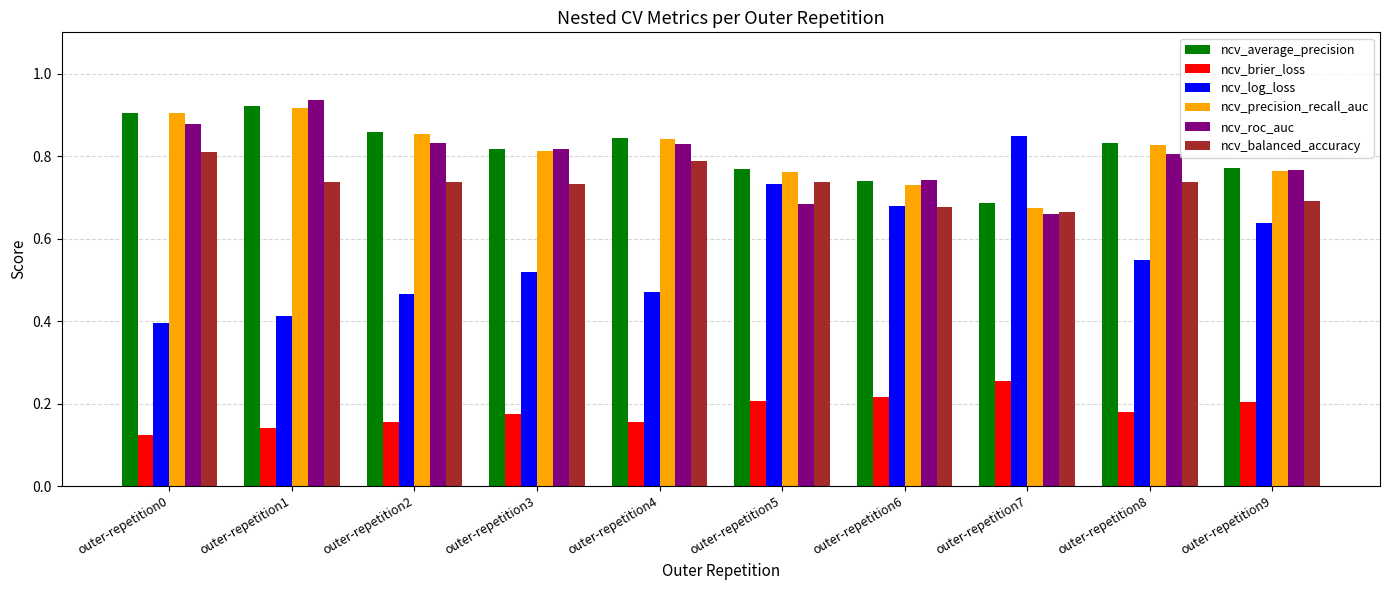

Is the value of ncv_roc_auc at outer-repetition1 greater than the value of ncv_average_precision at outer-repetition2?

Yes